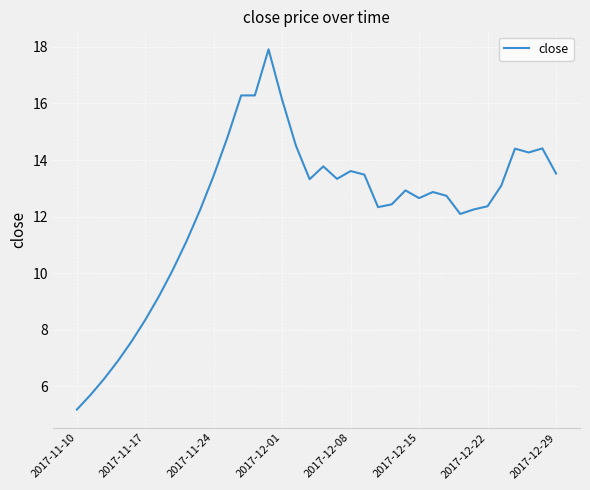

How many values are below 12?

9